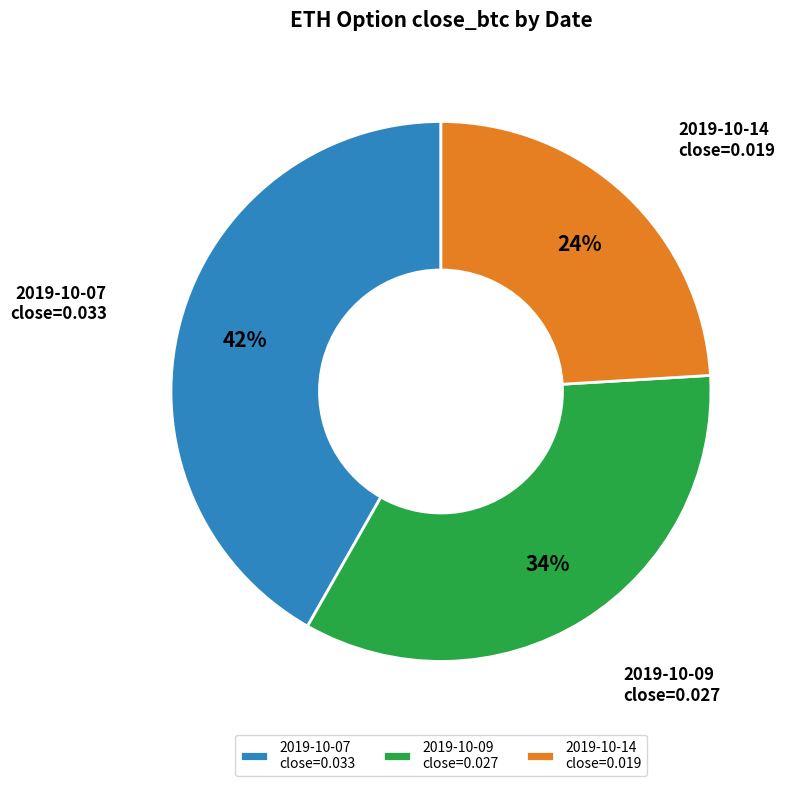

Which category has the smallest portion of the pie?

2019-10-14 close=0.019